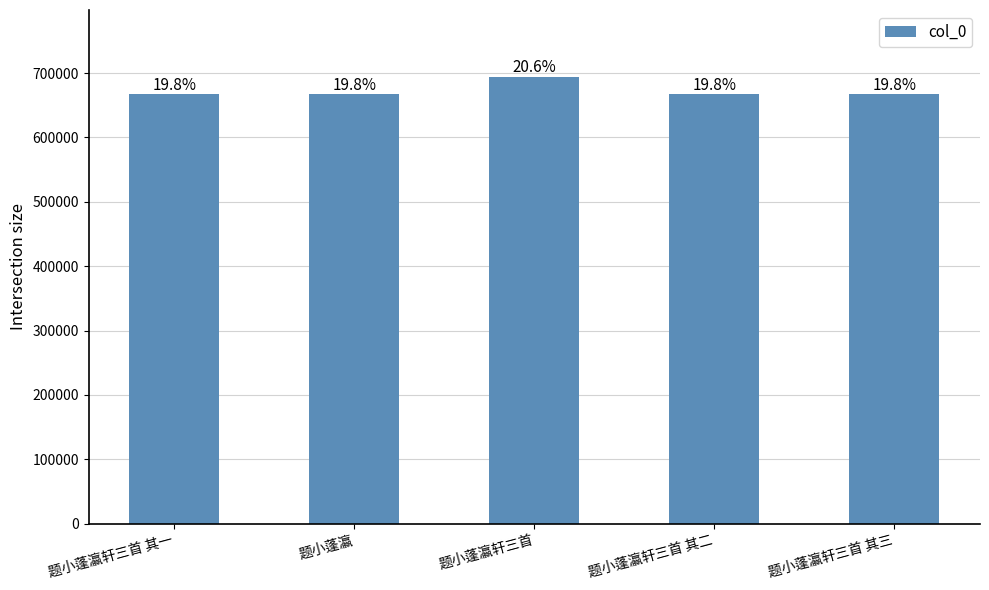

Are the bars horizontal?

No